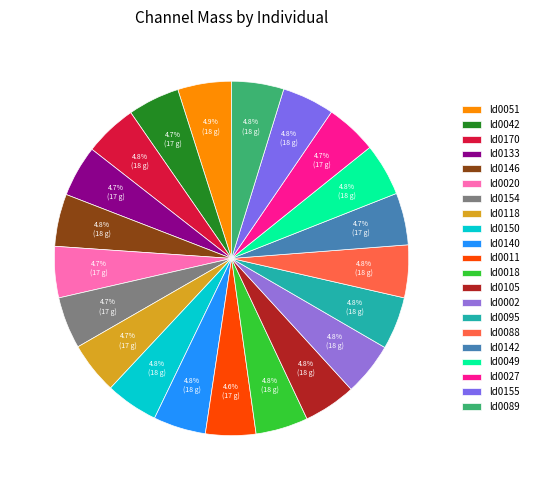

How many segments does this pie chart have?

21